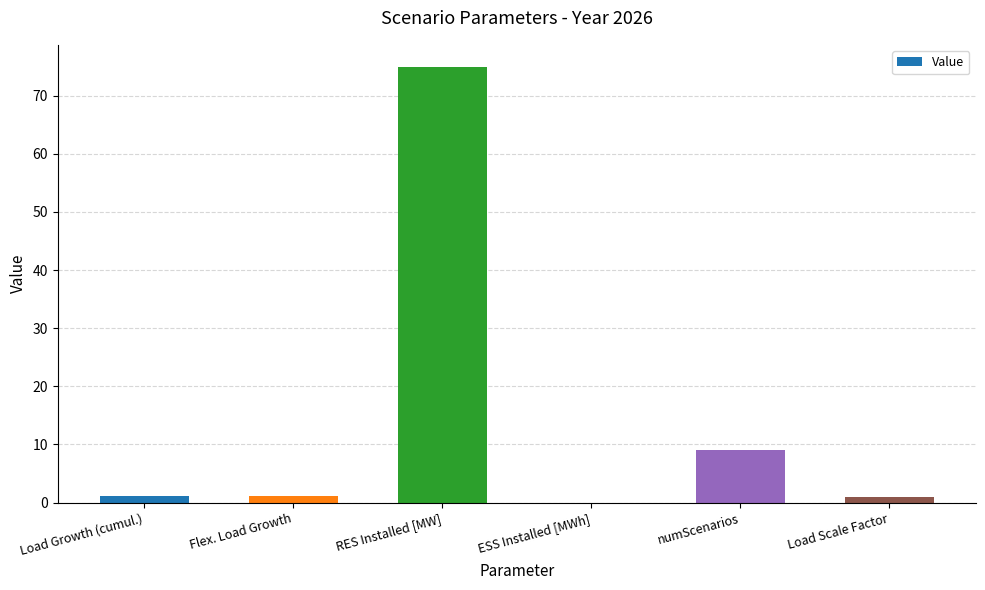

What is the approximate value at Load Scale Factor?

1.0